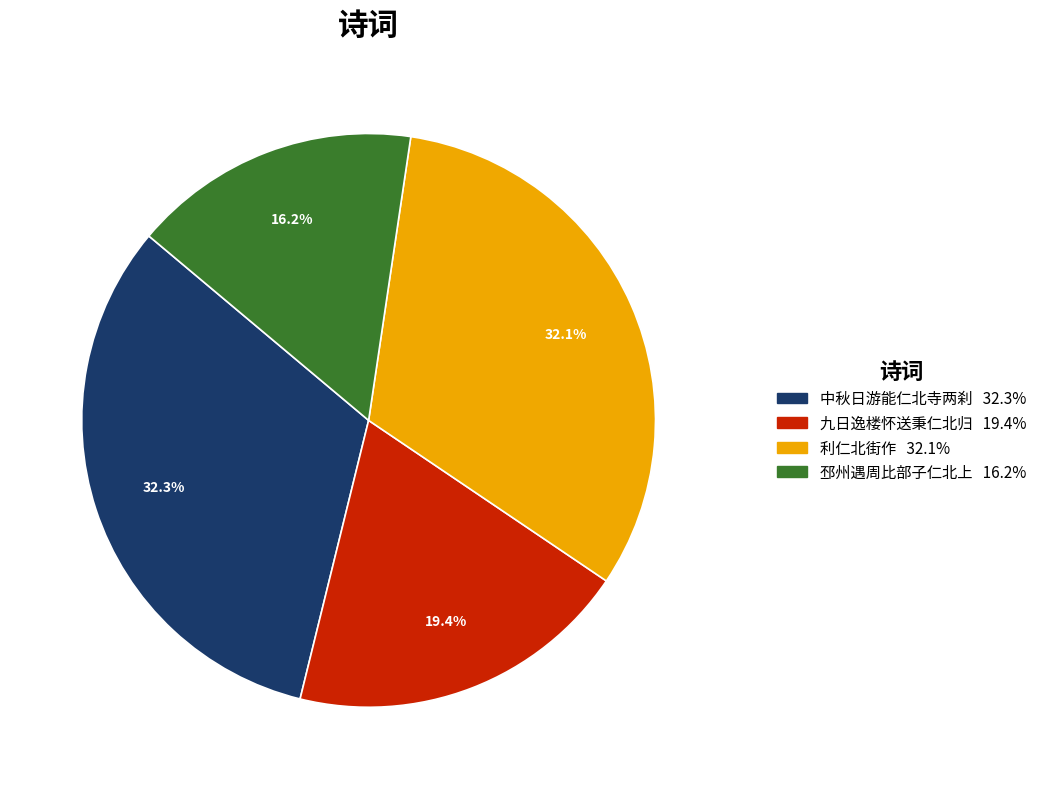

Is there any slice that represents more than half of the pie?

No